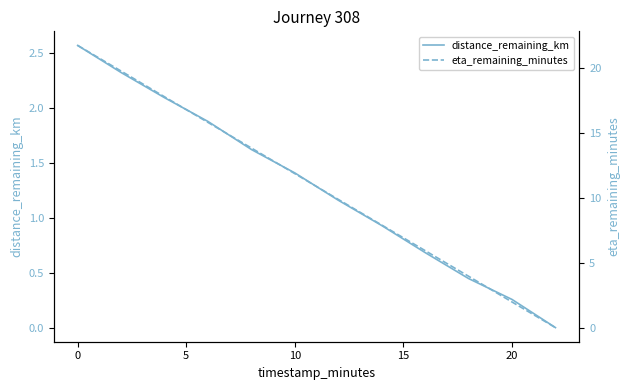

True or false: distance_remaining_km has more than 0 interior local peaks.

False